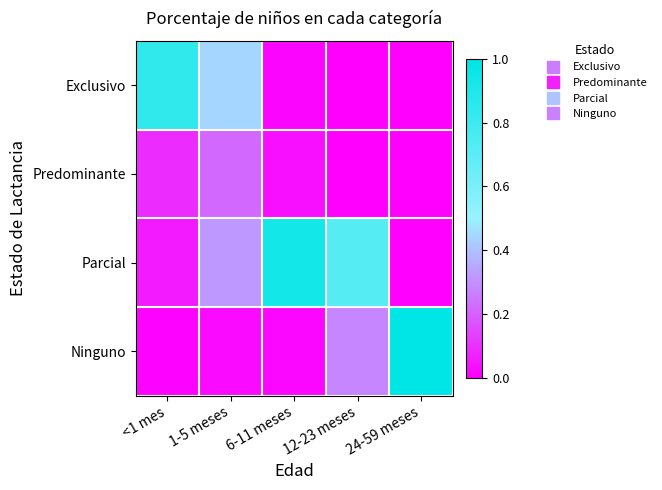

Which category has the highest value across all series?

24-59 meses